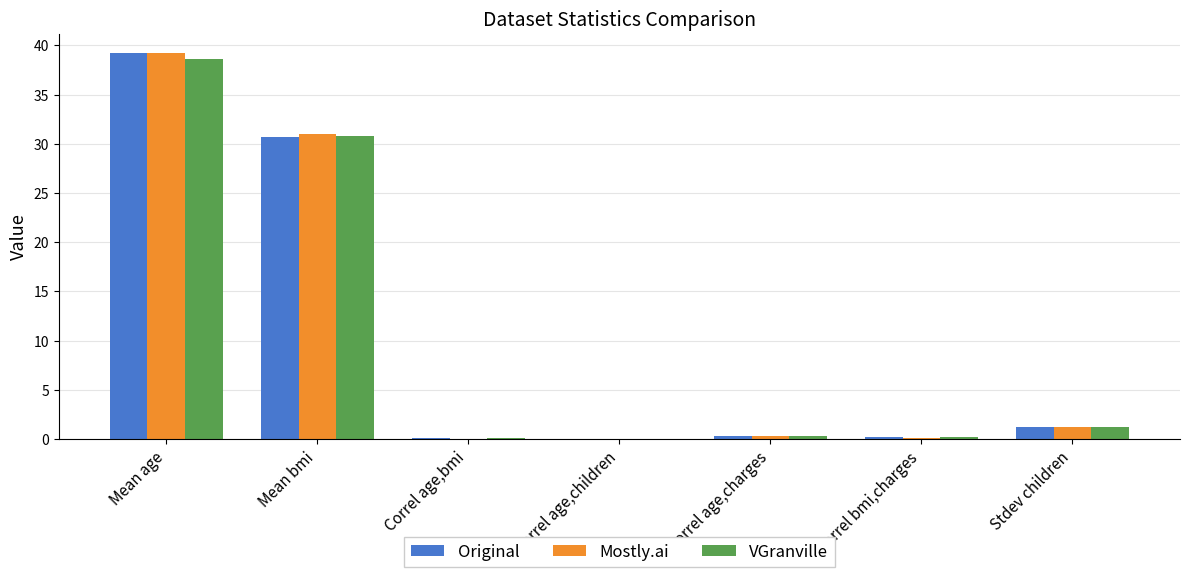

At which label is Mostly.ai closest to 19?

Mean bmi